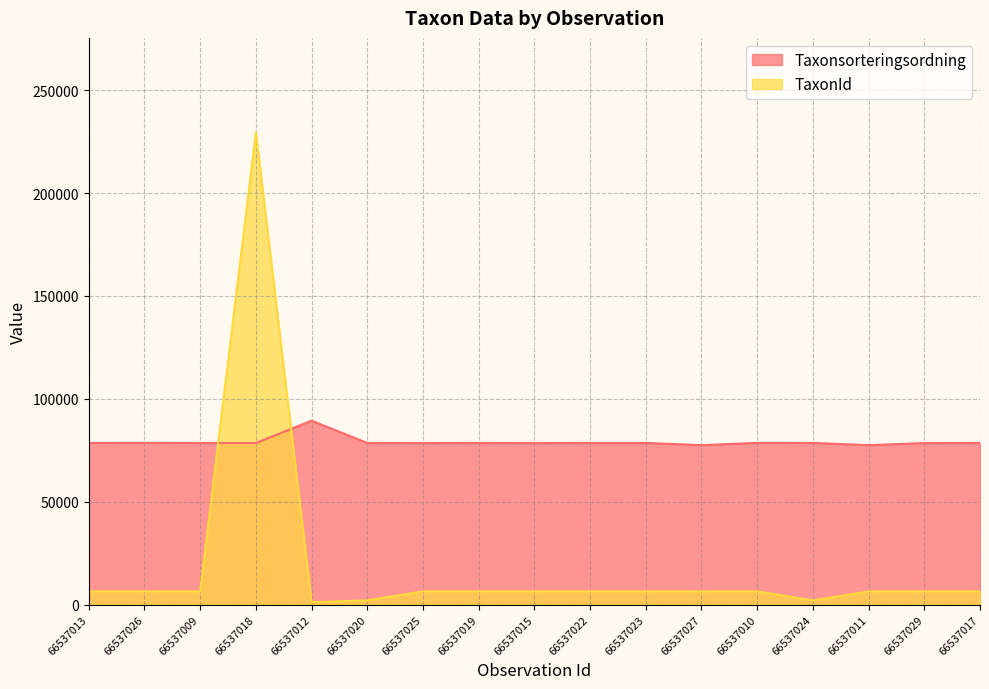

What is the sum of all Taxonsorteringsordning values?

1344200